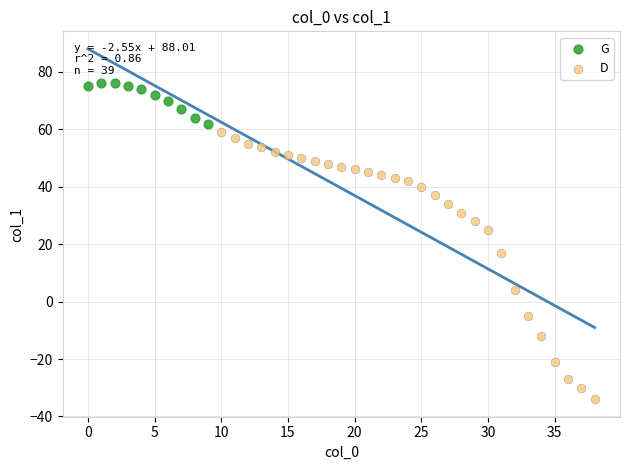

Which series contains the lowest Y value?

D